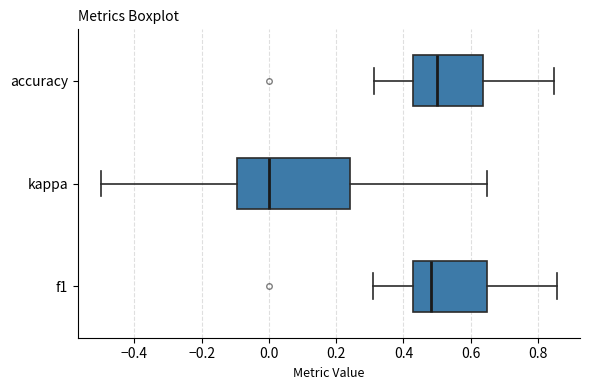

Reading bottom to top, read every box against the x-axis: the position of its median line, the range the box covers, and the ends of its whiskers. The values are not printed on the chart, so give them approximately, as read against the axis.

f1: median 0.48, box 0.42 to 0.64, whiskers 0.30 to 0.86
kappa: median 0.00, box -0.10 to 0.24, whiskers -0.50 to 0.64
accuracy: median 0.50, box 0.42 to 0.64, whiskers 0.32 to 0.84